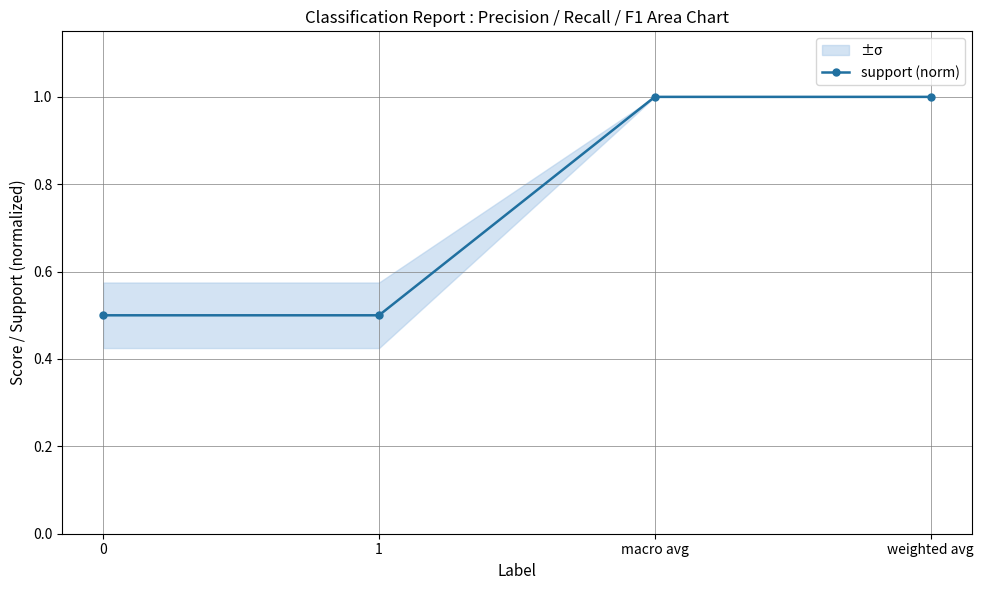

Is it true that the value at macro avg is 1.6?

False